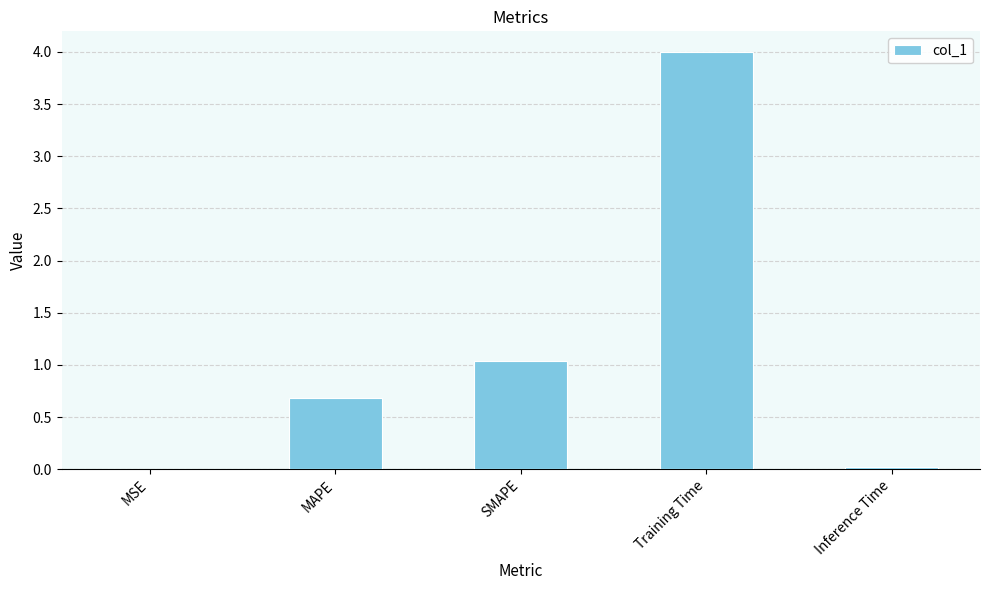

What is the approximate value at SMAPE?

1.0